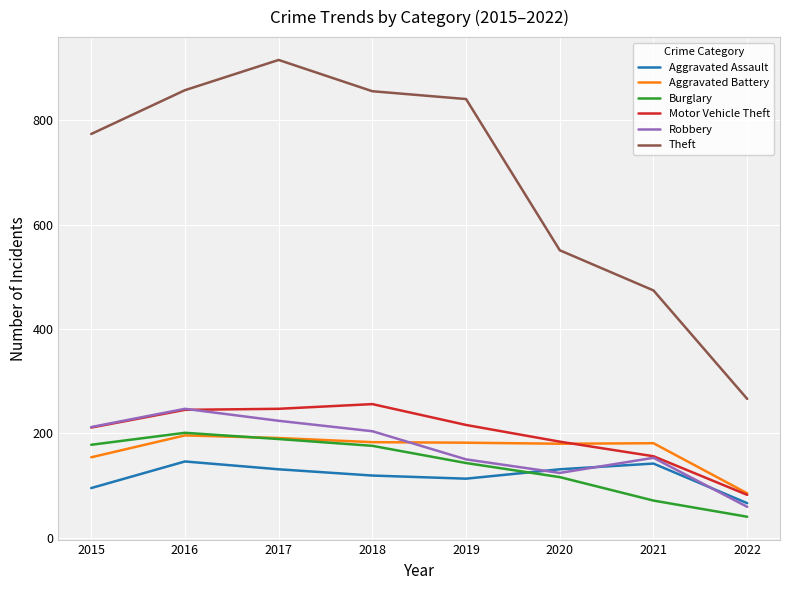

Where is the first local maximum for Burglary?

2016